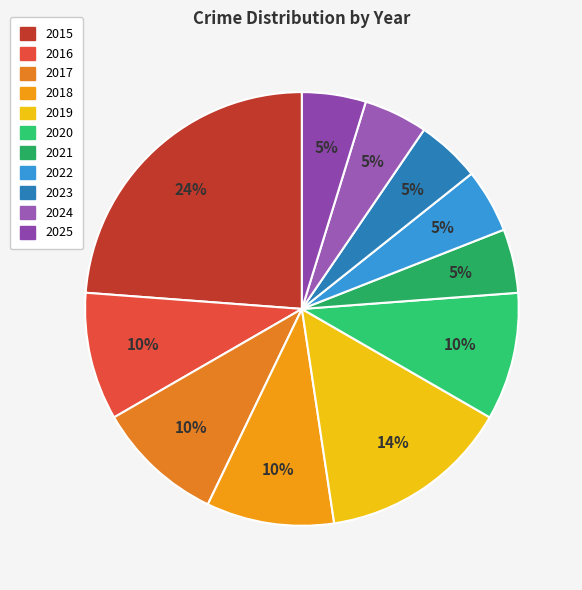

To the nearest percent, what percentage of the pie is 2021?

5%